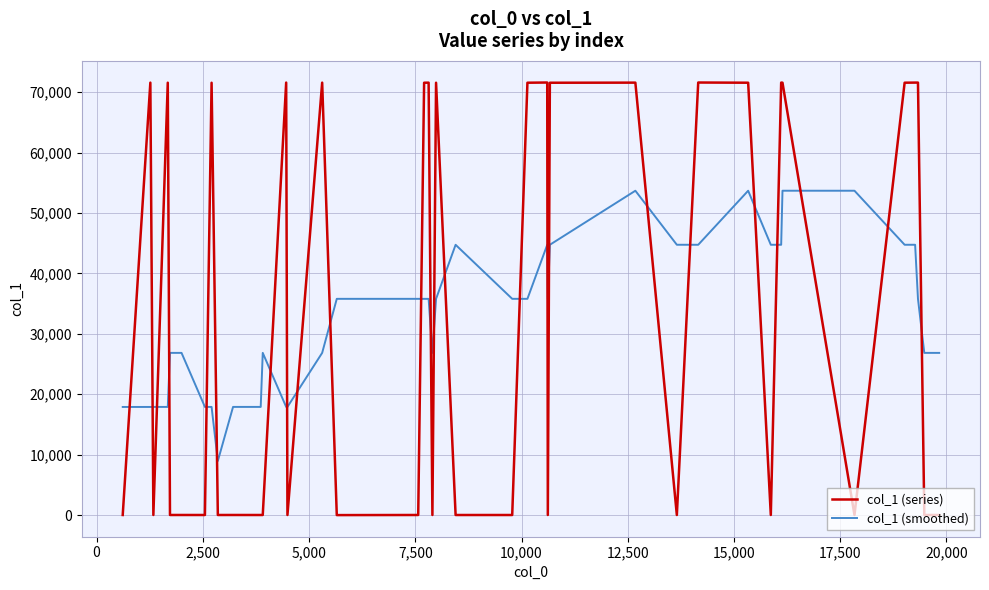

List the series in order of their peak value, highest first.

col_1 (series), col_1 (smoothed)